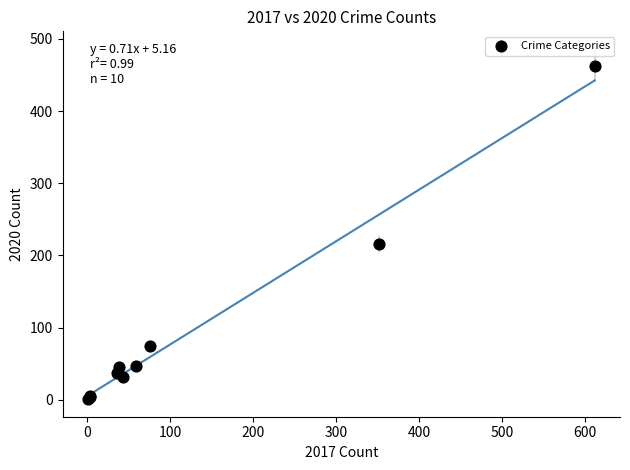

What Y value in the scatter plot is closest to 232?

216